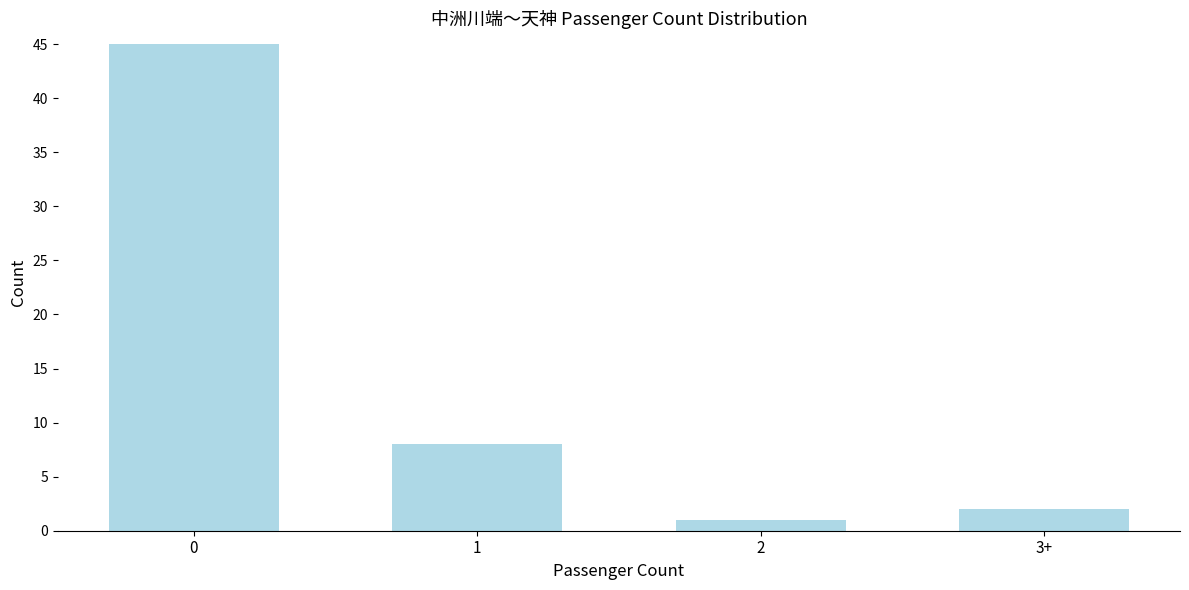

Reading right to left, extract all data points from this chart.

3+=2	2=1	1=8	0=45